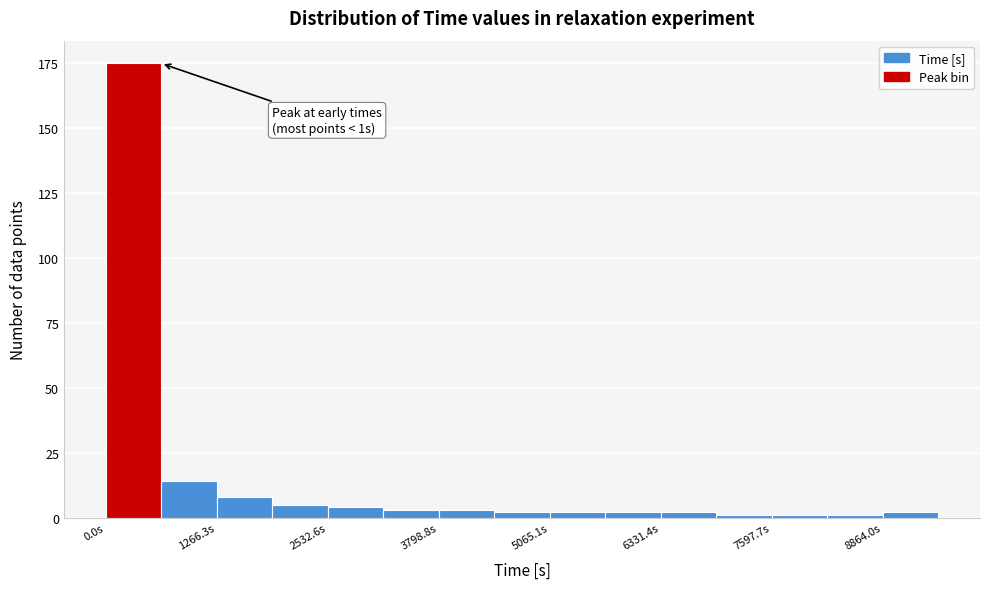

Read against the x-axis, roughly where is the centre of the tallest bar?

400